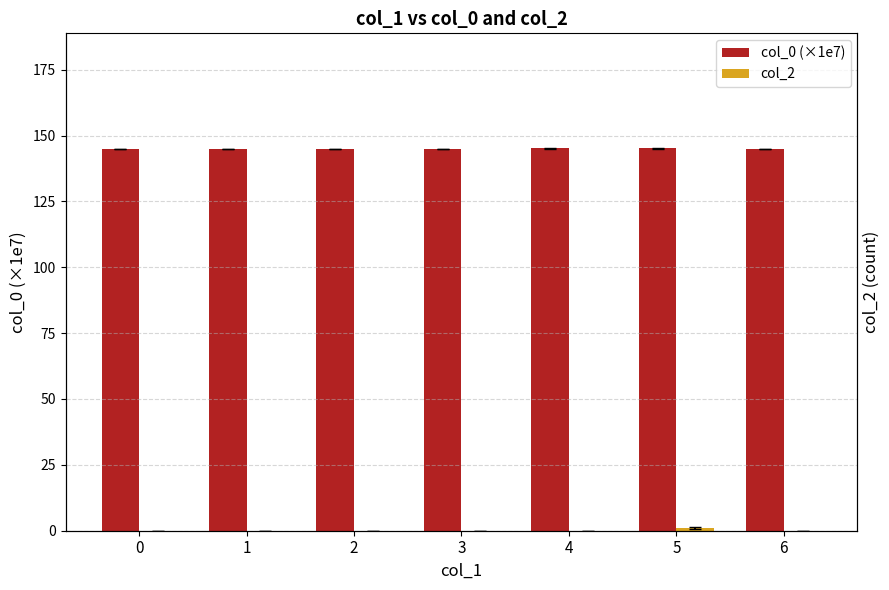

What is the sum of all col_0 (×1e7) values?

1014.3